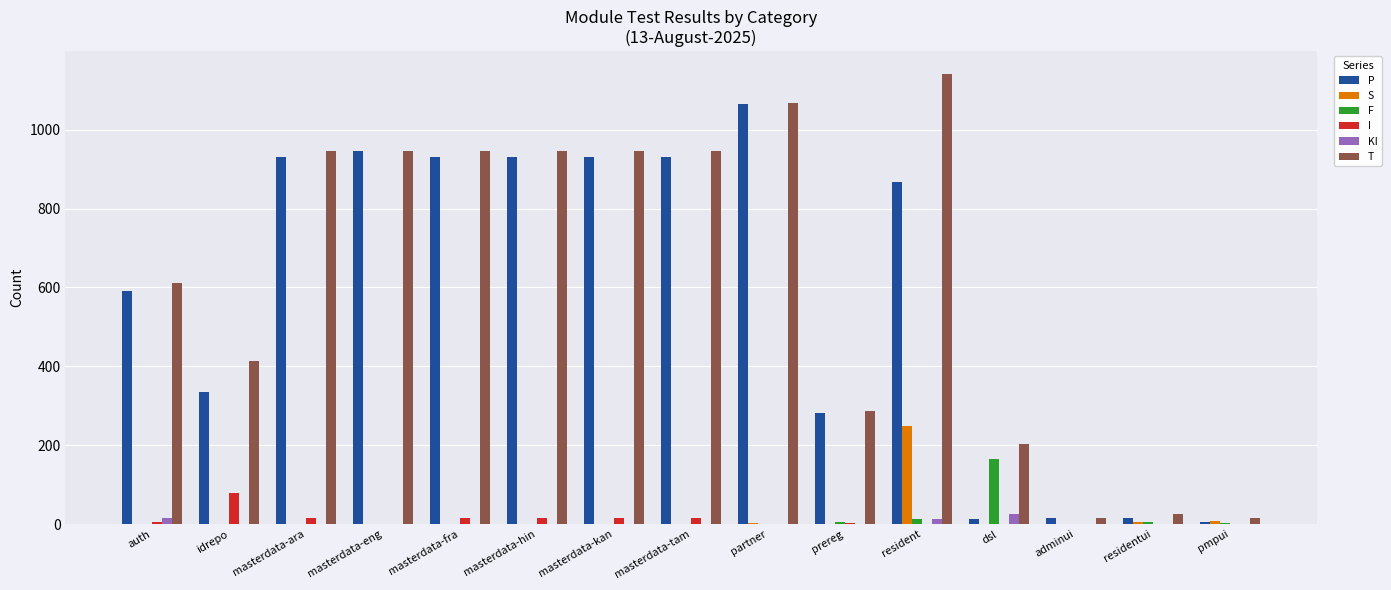

What is the spread (max minus min) of values at masterdata-ara?

945